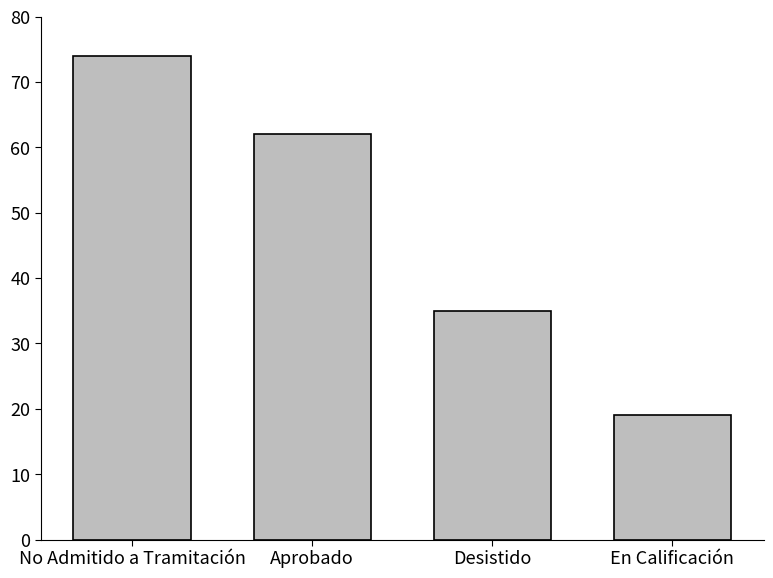

Read the value at Desistido, to the nearest 5.

35